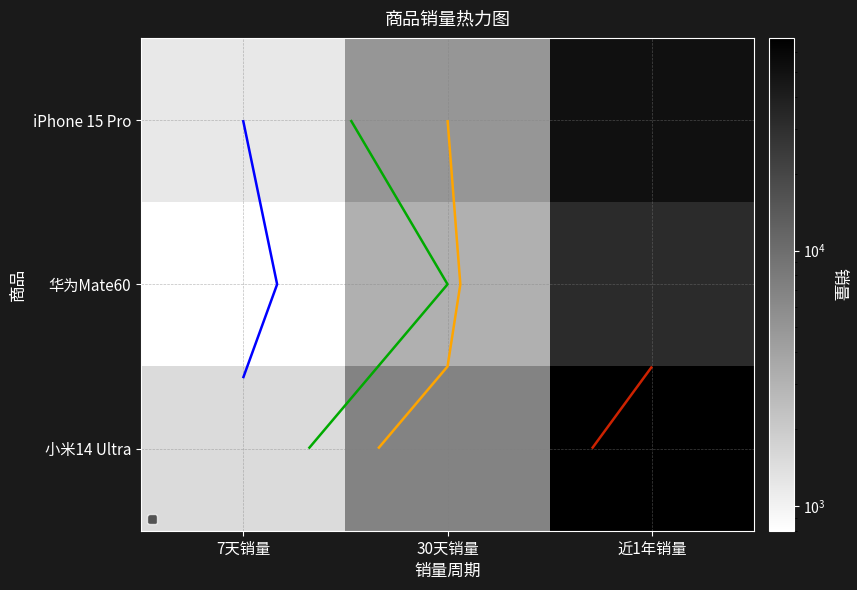

At which label does 华为Mate60 first exceed 3200?

近1年销量